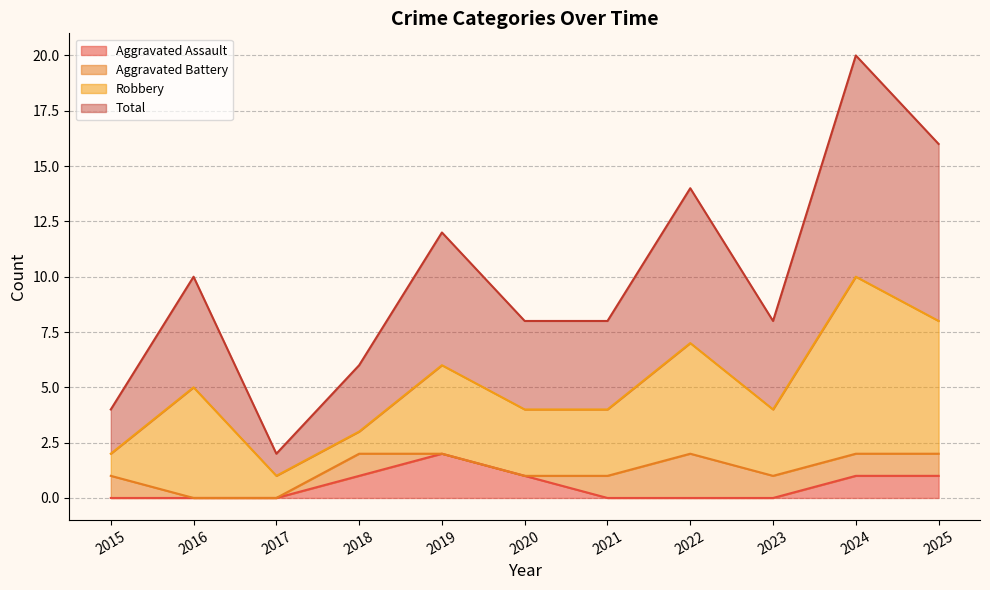

At how many categories does at least one series exceed 9?

1